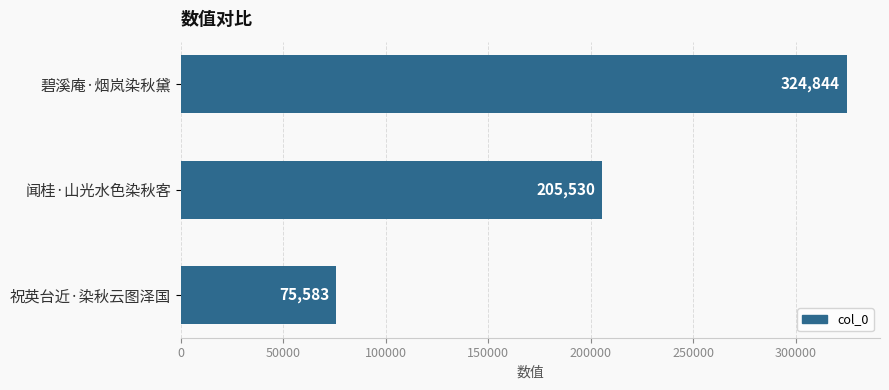

List the labels in order of value, largest first.

碧溪庵·烟岚染秋黛, 闻桂·山光水色染秋客, 祝英台近·染秋云图泽国